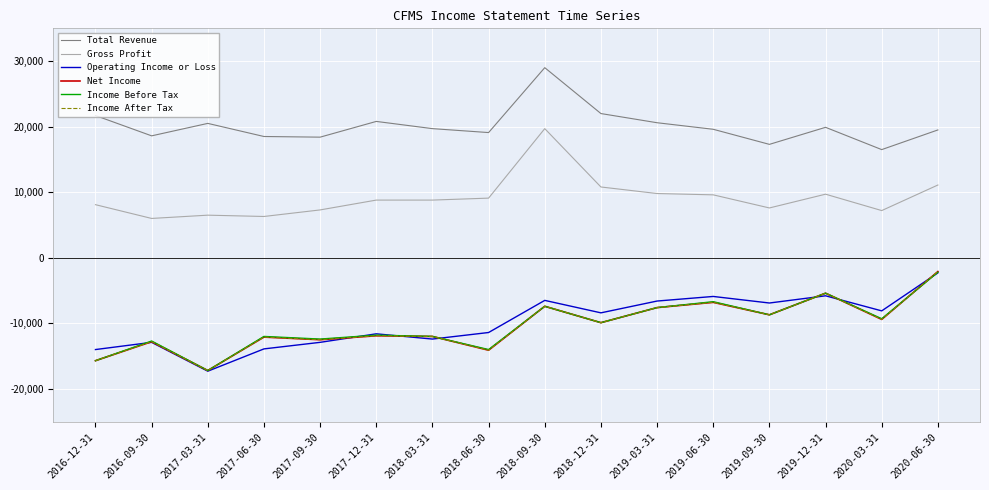

True or false: Income After Tax and Net Income intersect in this chart.

False